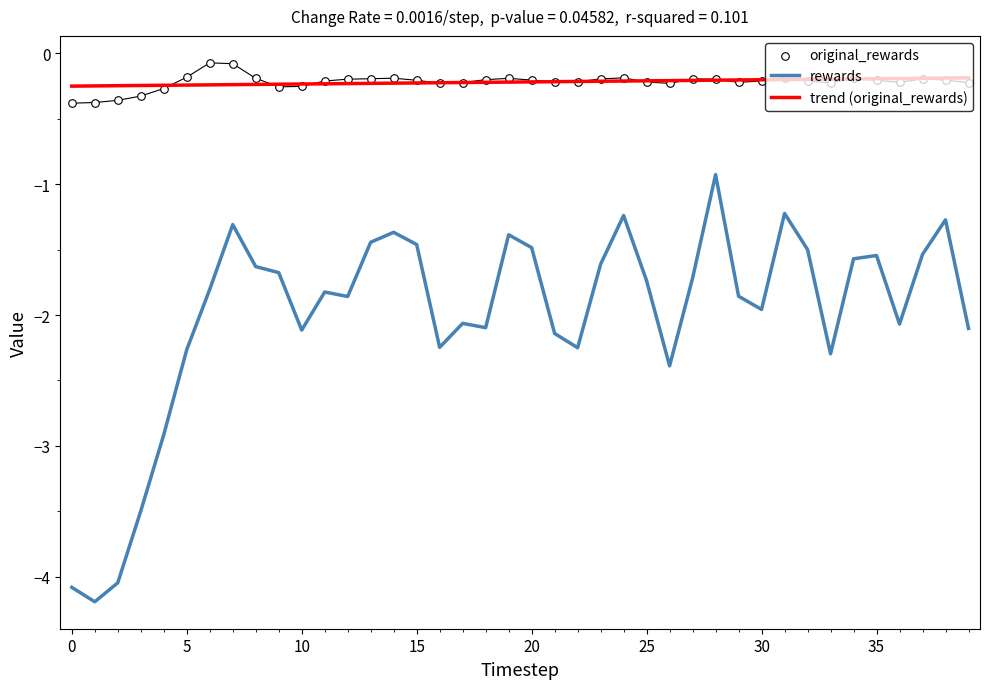

What are all the series names shown in the legend?

rewards, trend (original_rewards), original_rewards